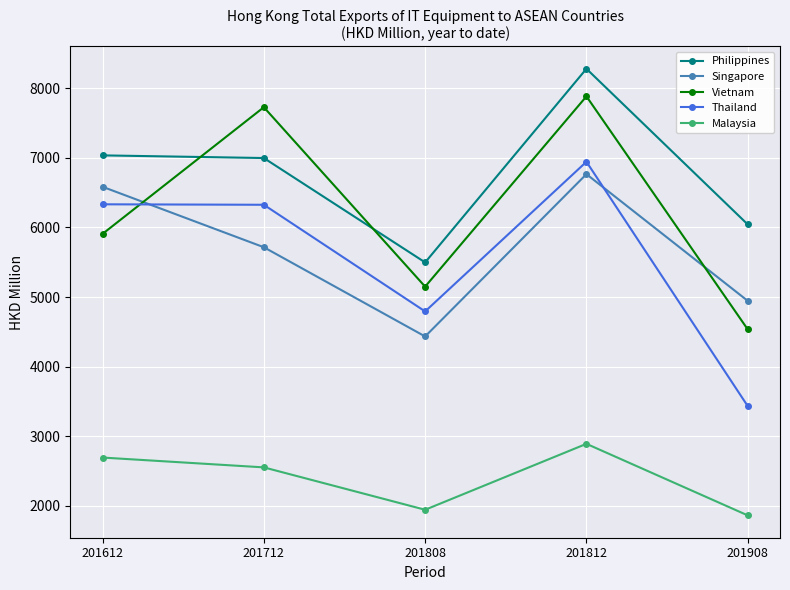

At which label does Philippines reach its peak?

201812